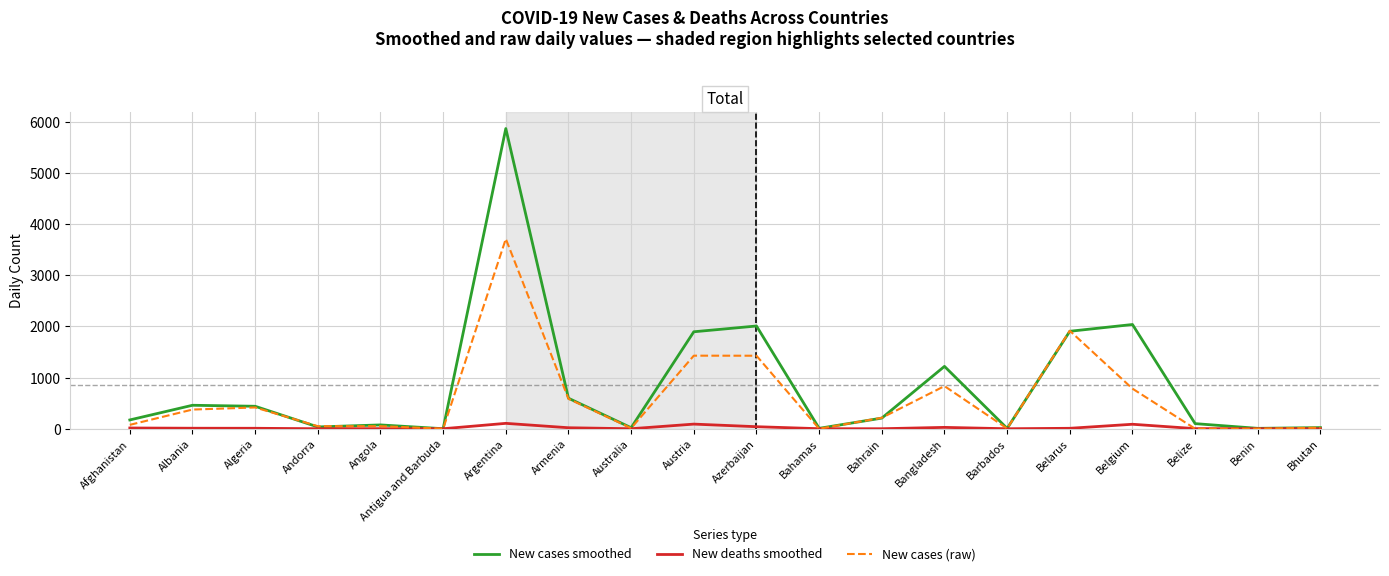

Which series has the widest spread of values?

New cases smoothed